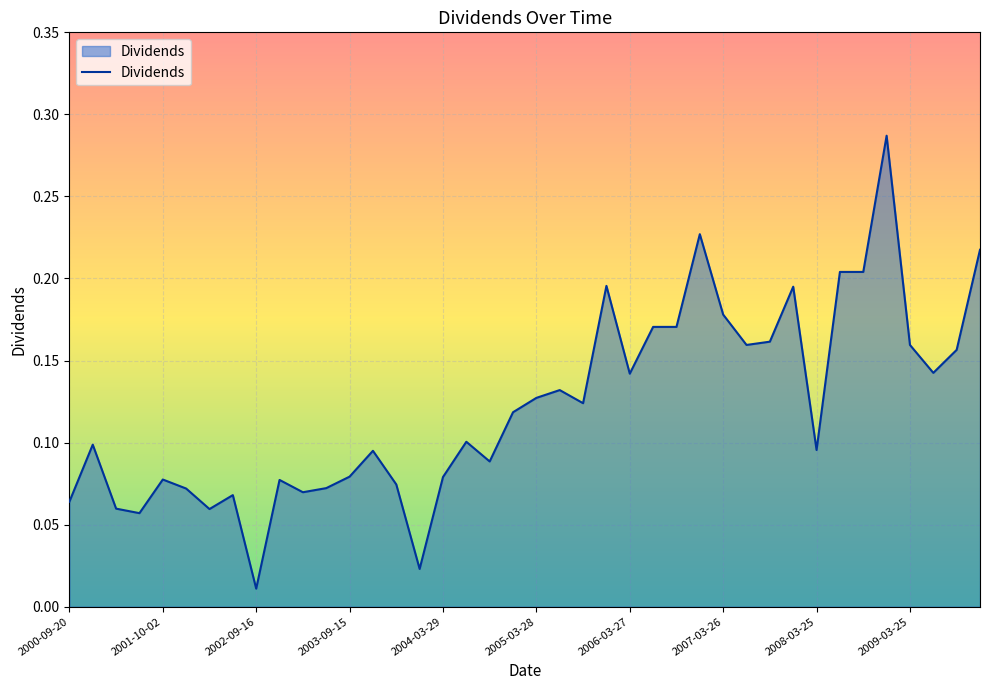

Is this an area chart (filled region under the line)?

Yes